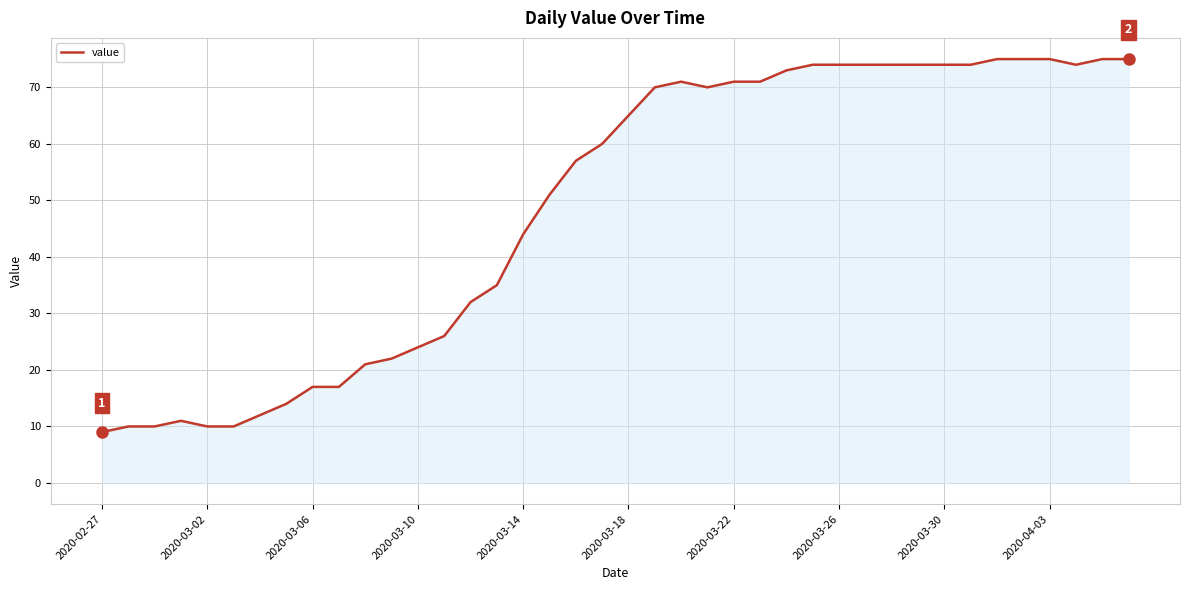

Reading left to right, extract all data points from this chart.

9	10	10	11	10	10	12	14	17	17	21	22	24	26	32	35	44	51	57	60	65	70	71	70	71	71	73	74	74	74	74	74	74	74	75	75	75	74	75	75